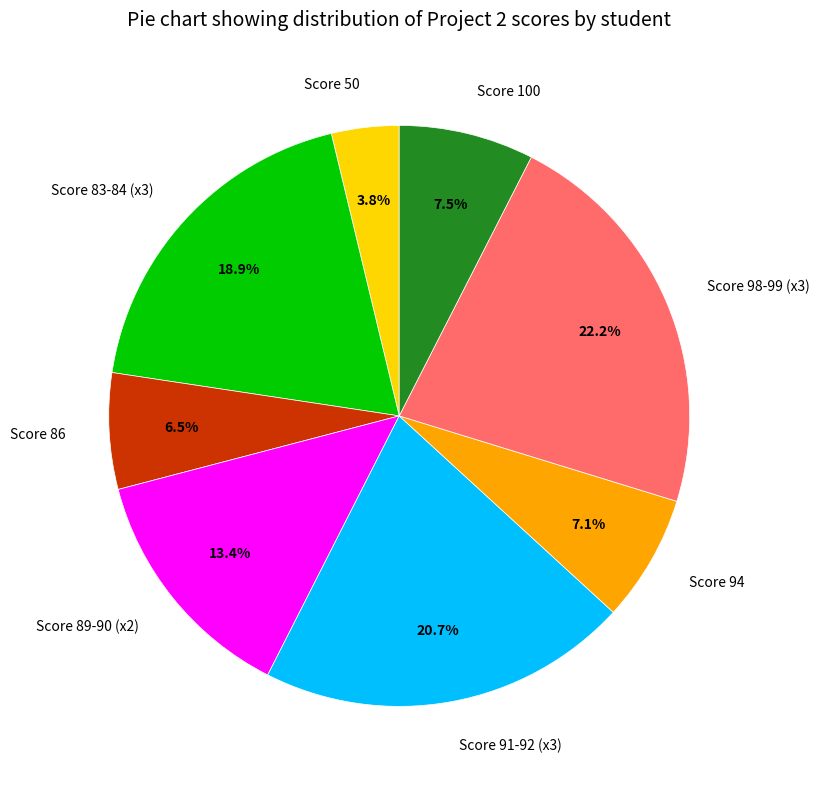

Is there any slice that represents more than half of the pie?

No